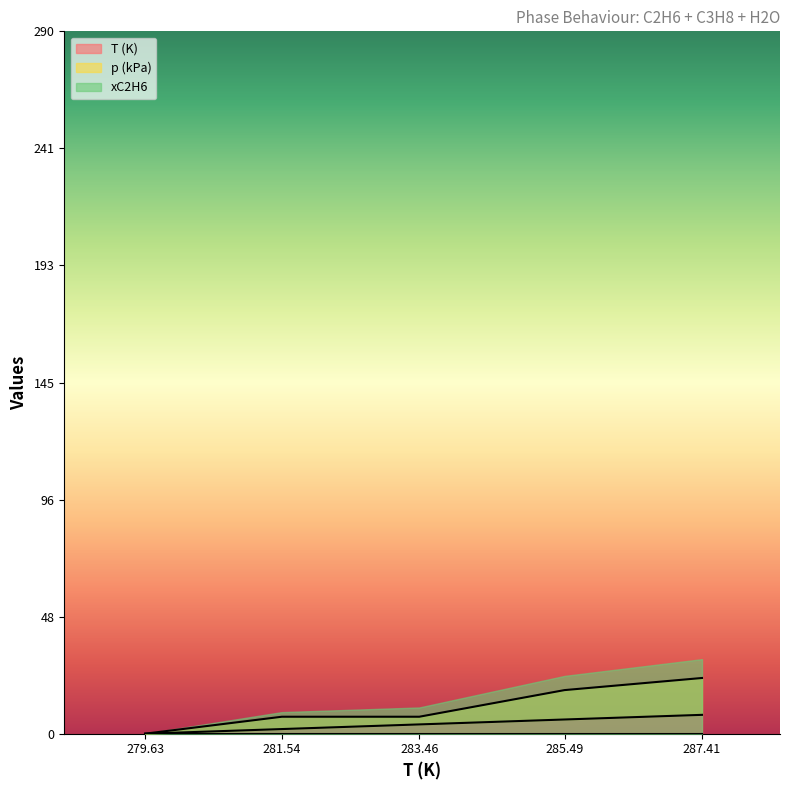

What is the sum of all T (K) values?

19.4